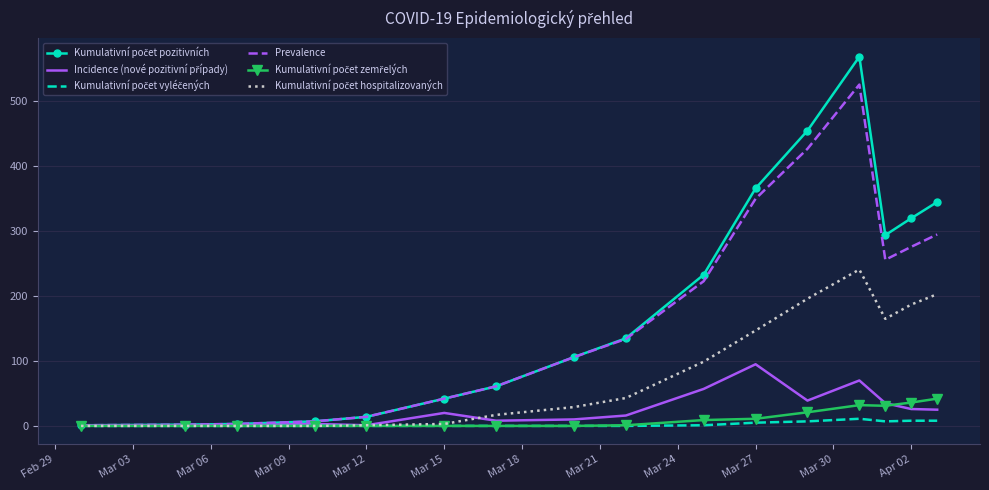

What is the difference between the maximum and second lowest values in the Kumulativní počet zemřelých series?

42